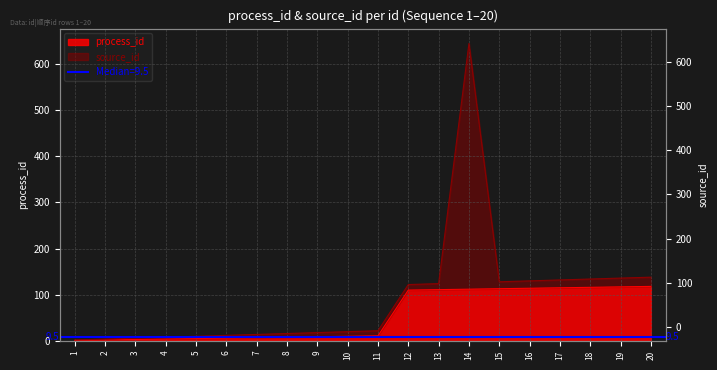

What is the value of the 19th point from the left?

117